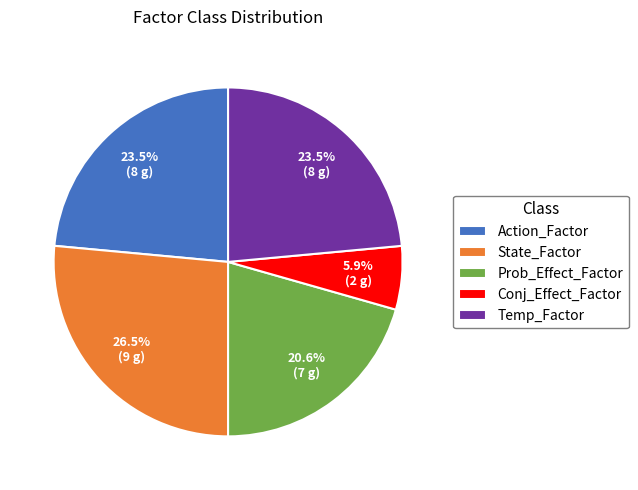

What portion of the pie excludes Temp_Factor?

76.5%